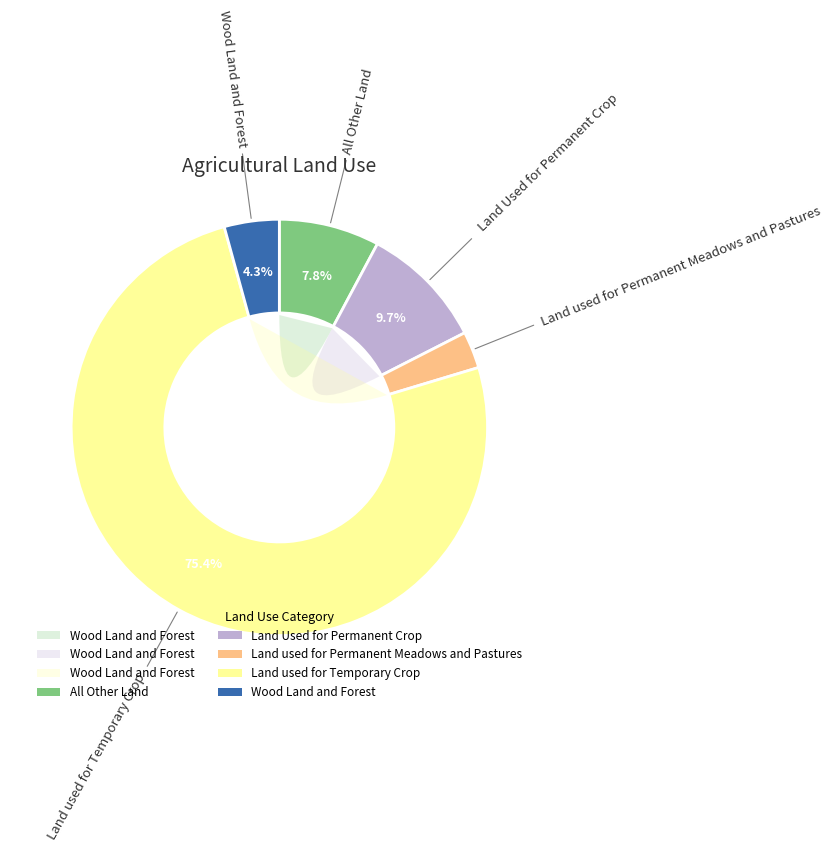

Is it true that Land used for Permanent Meadows and Pastures is 3% of the pie?

True